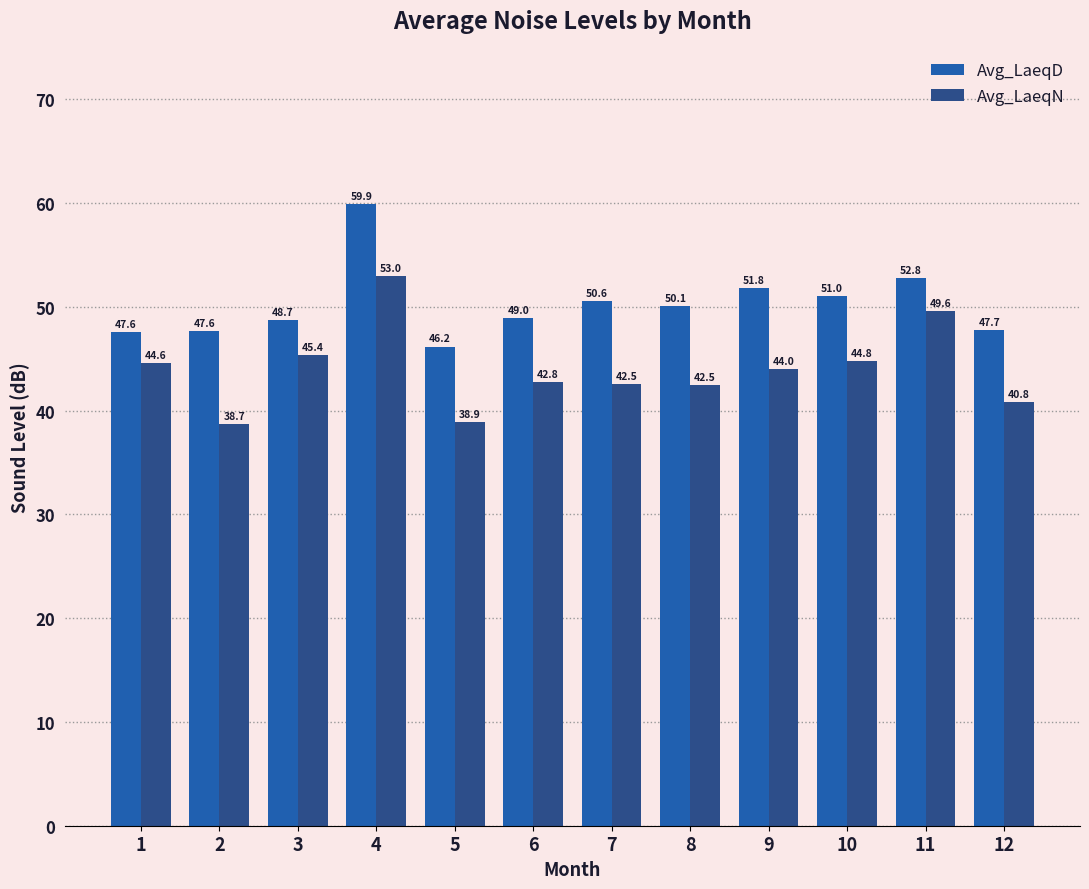

What is the minimum value for Avg_LaeqN?

38.7